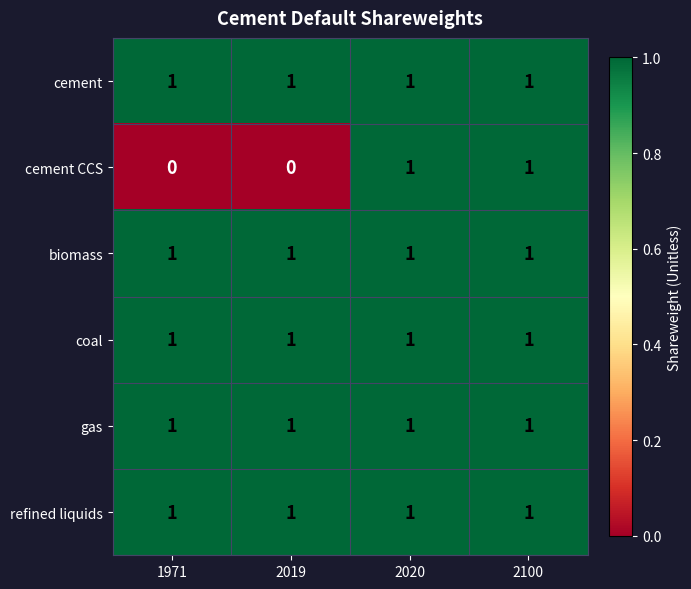

Between 2019 and 2020, which series saw the biggest shift?

cement CCS